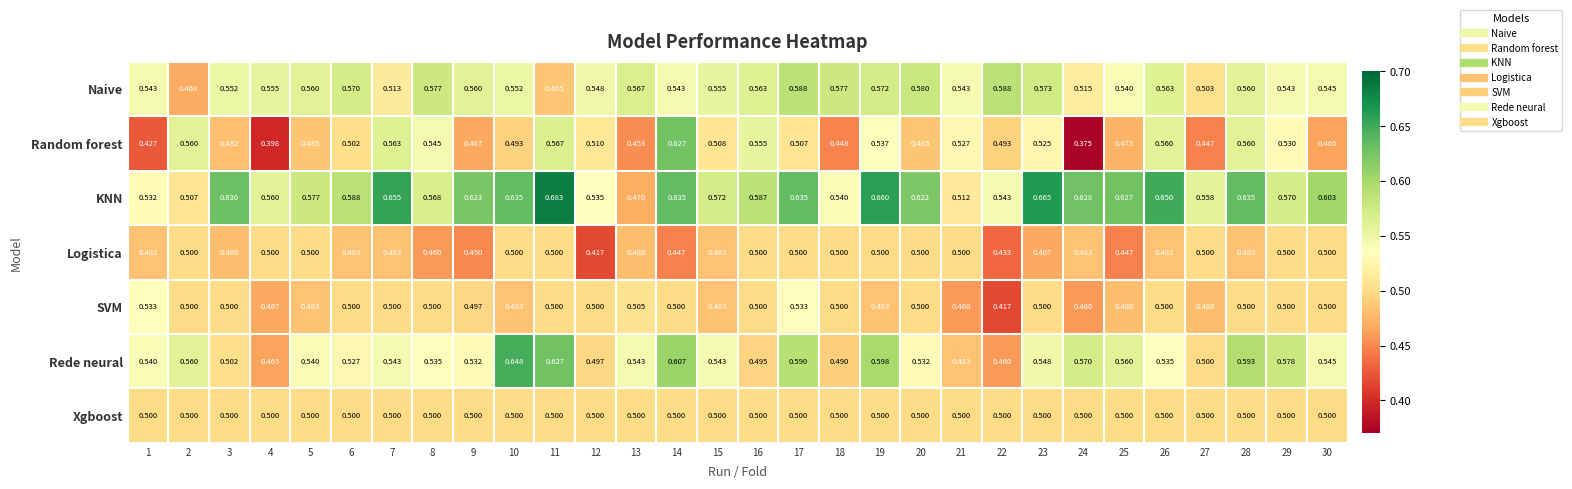

Which series has the largest total across all categories?

KNN